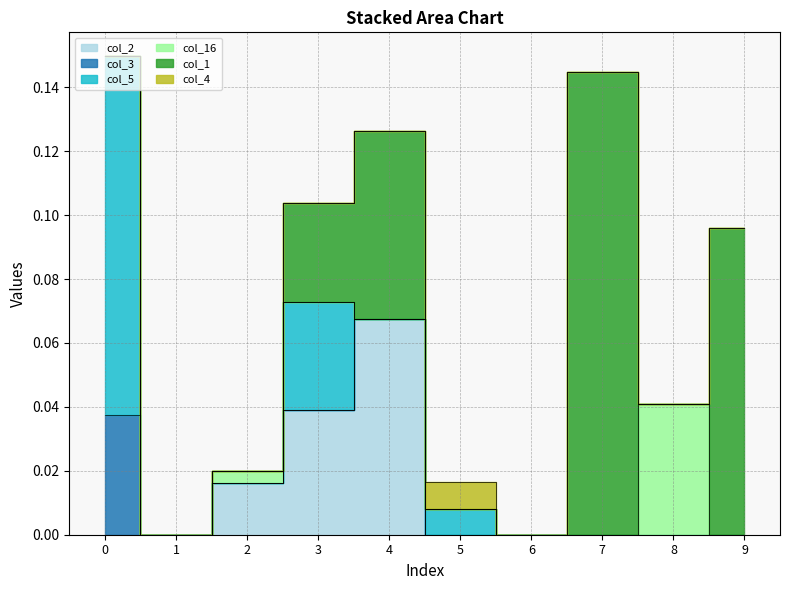

In col_16, how many points are higher than both neighbors (excluding endpoints)?

2